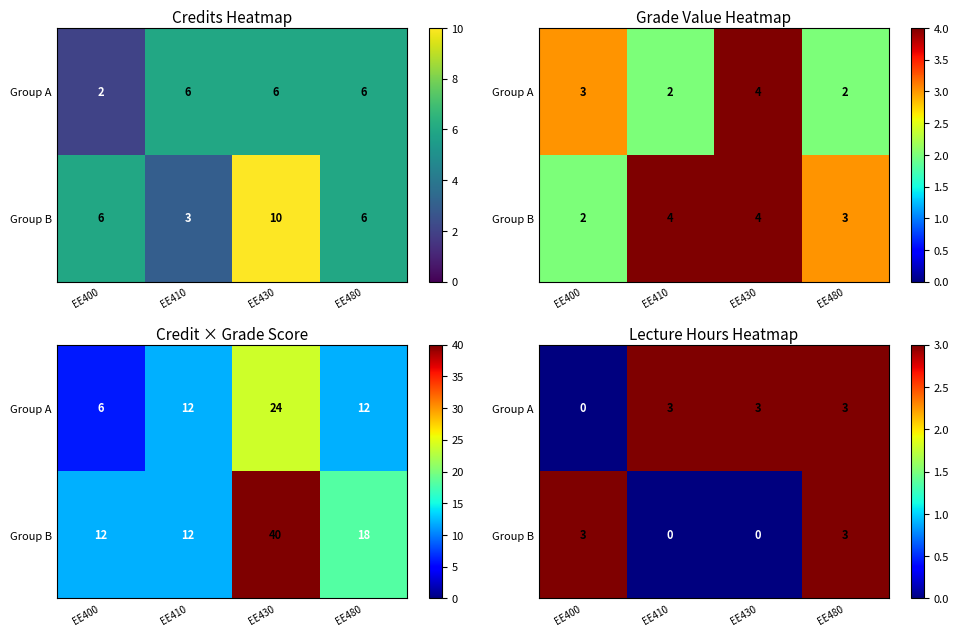

Which series has the largest total across all categories?

Group A